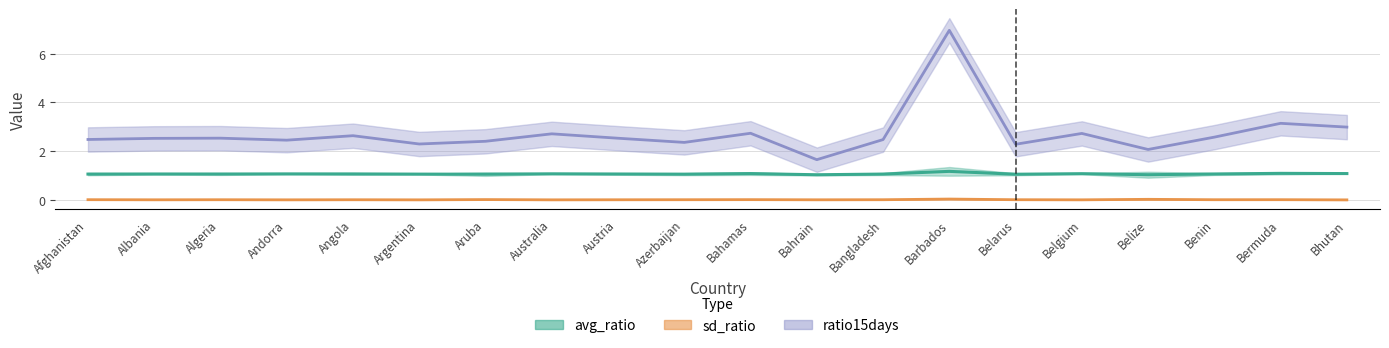

Which category has the lowest value across all series?

Bhutan